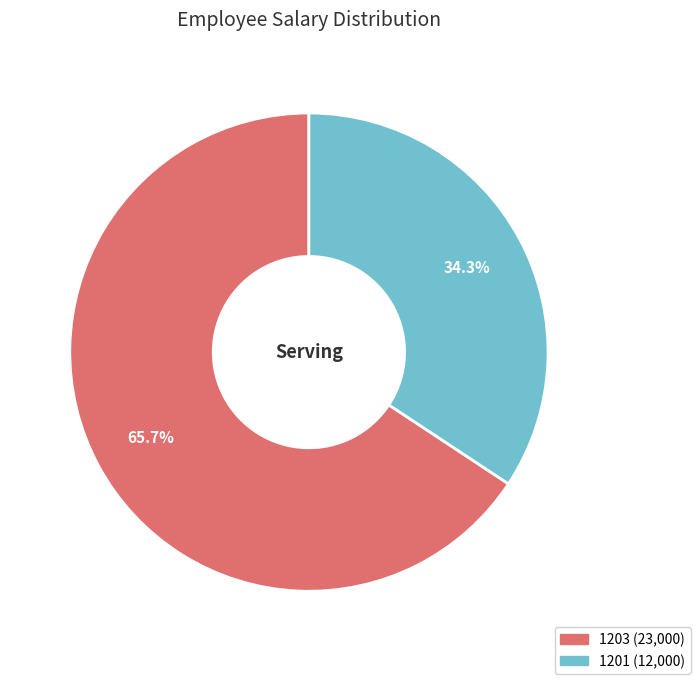

To the nearest percent, what percentage of the pie is 1203?

66%